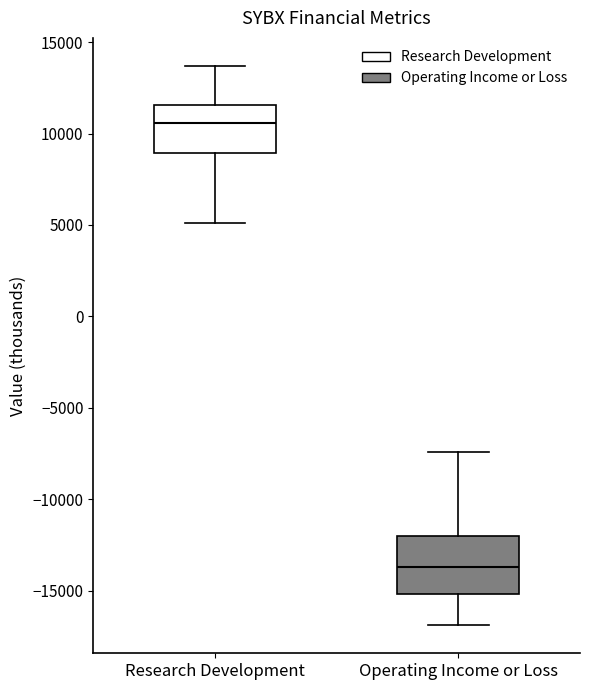

Where is the lower edge of the box for Research Development on the y-axis? The values are not printed on the chart, so give them approximately, as read against the axis.

9000